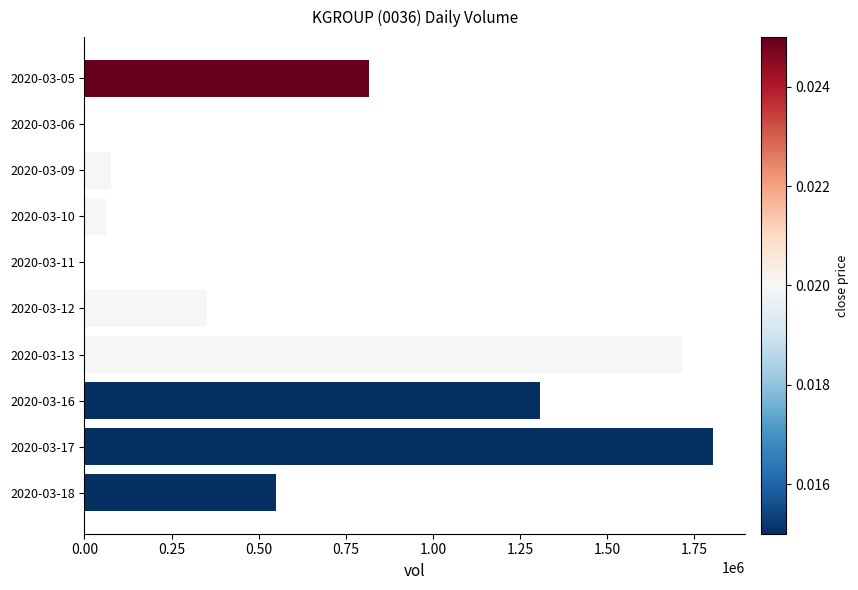

What is the greatest value displayed?

1804200